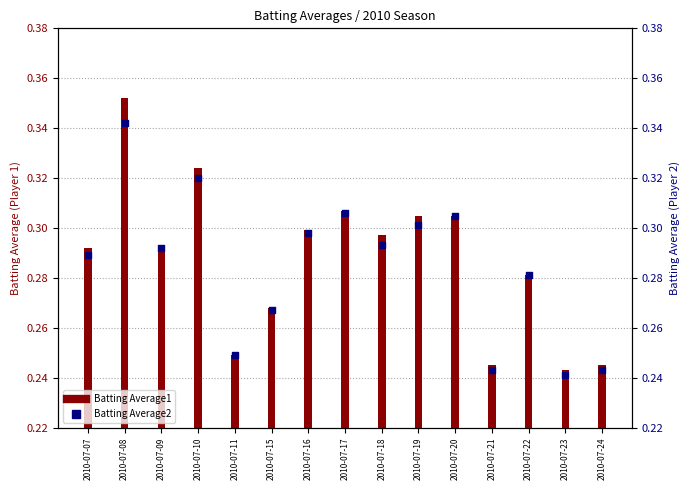

Which series has the largest Y range (max minus min)?

Batting Average1